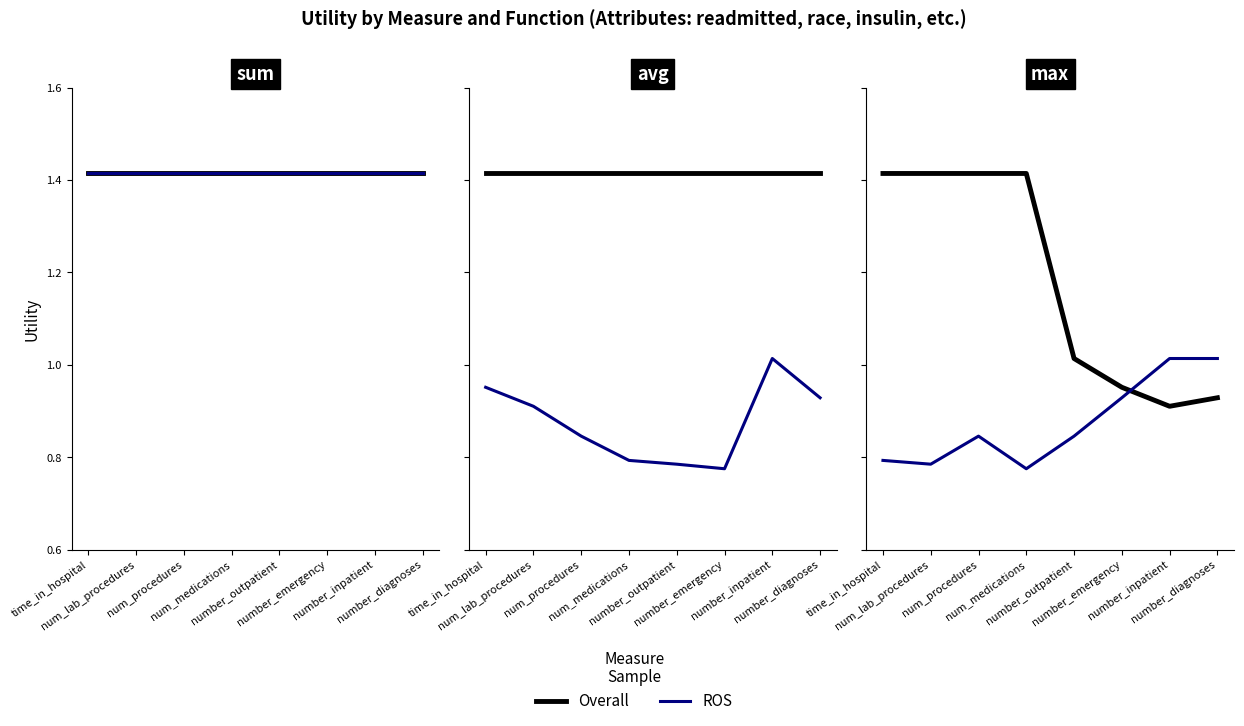

What is the greatest value displayed?

1.4